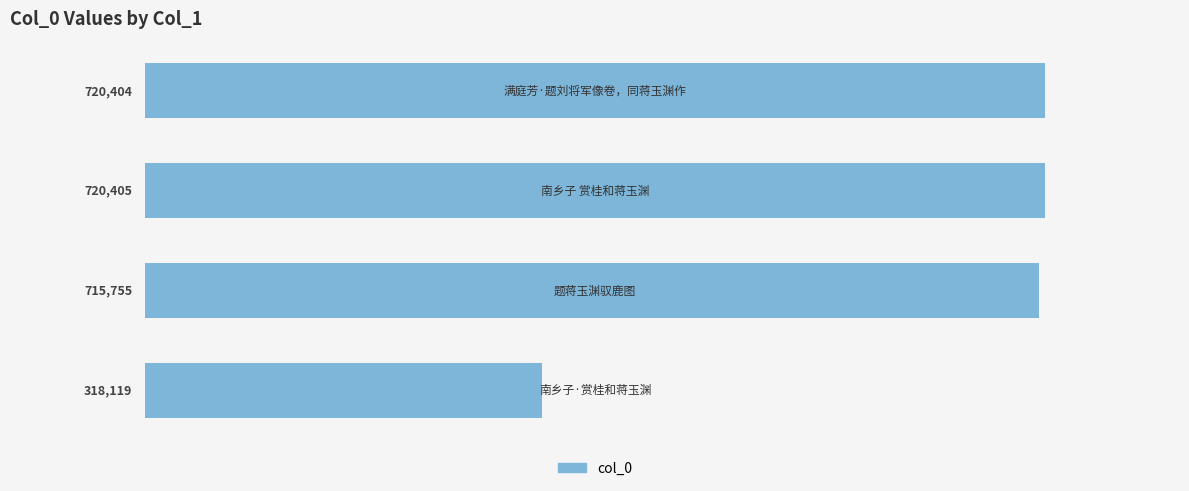

What is the greatest value displayed?

720405